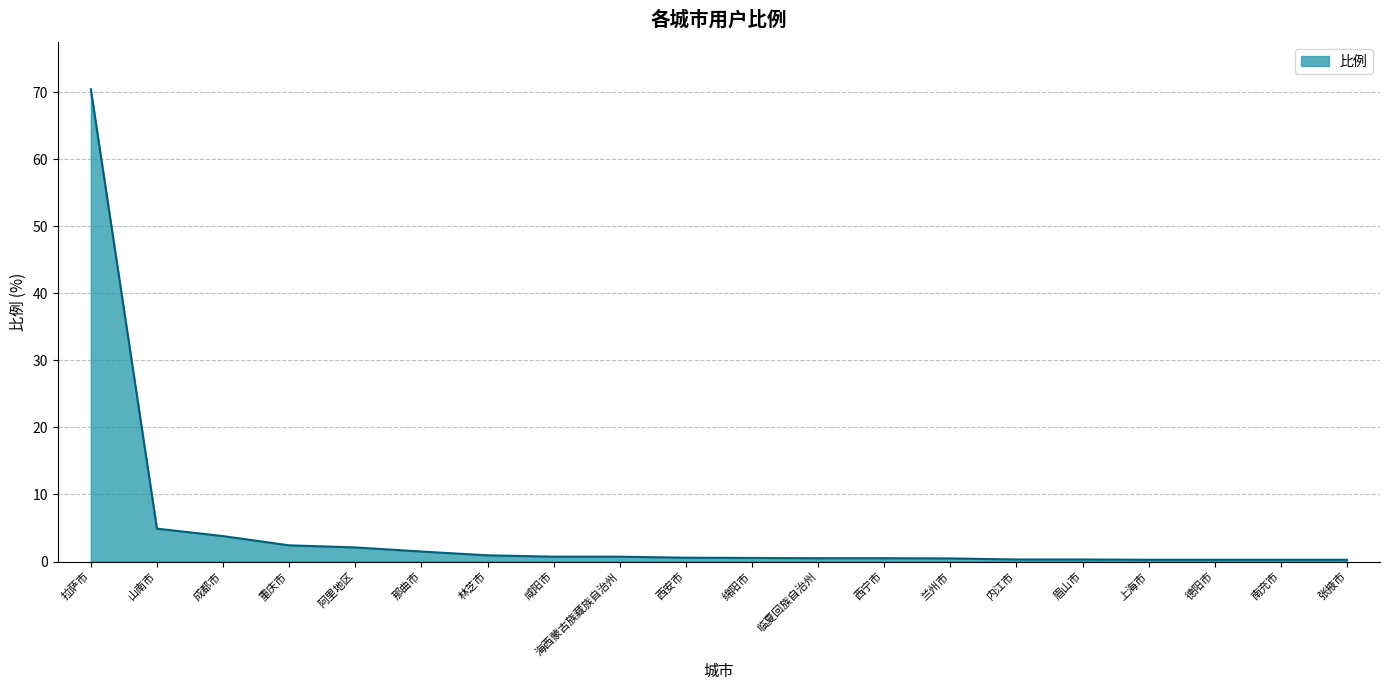

Which label corresponds to the largest value in the chart?

拉萨市